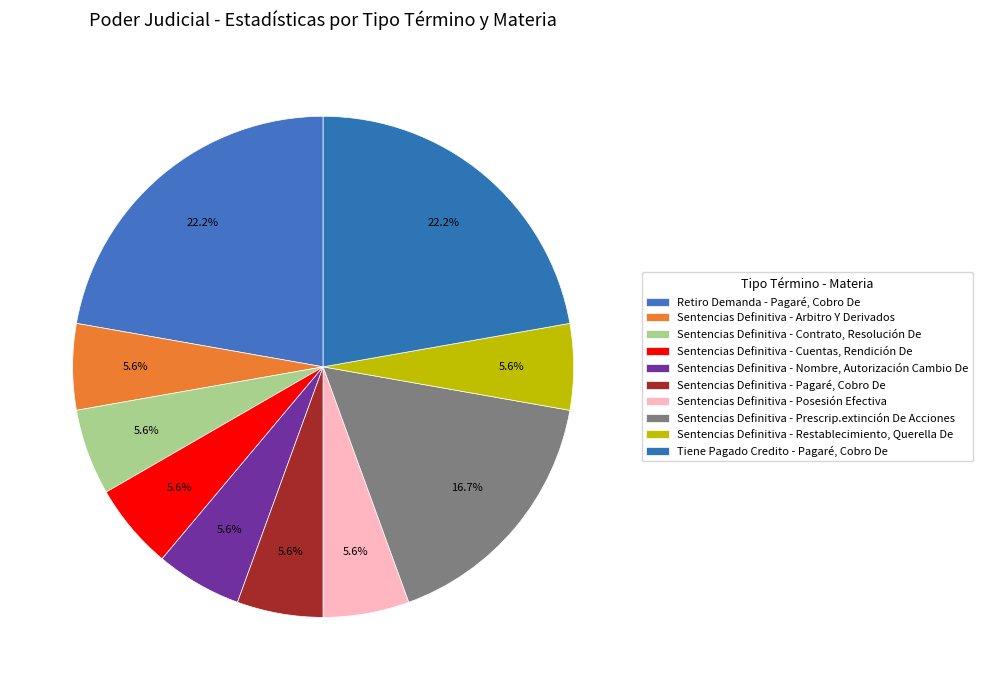

Count the number of slices in the pie.

10